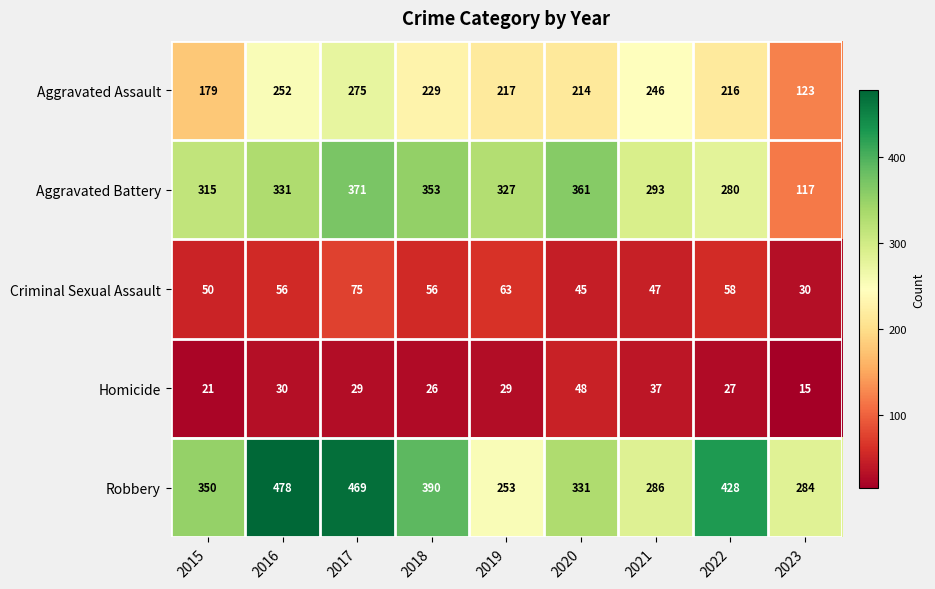

At which category is the sum across all series the highest?

2017